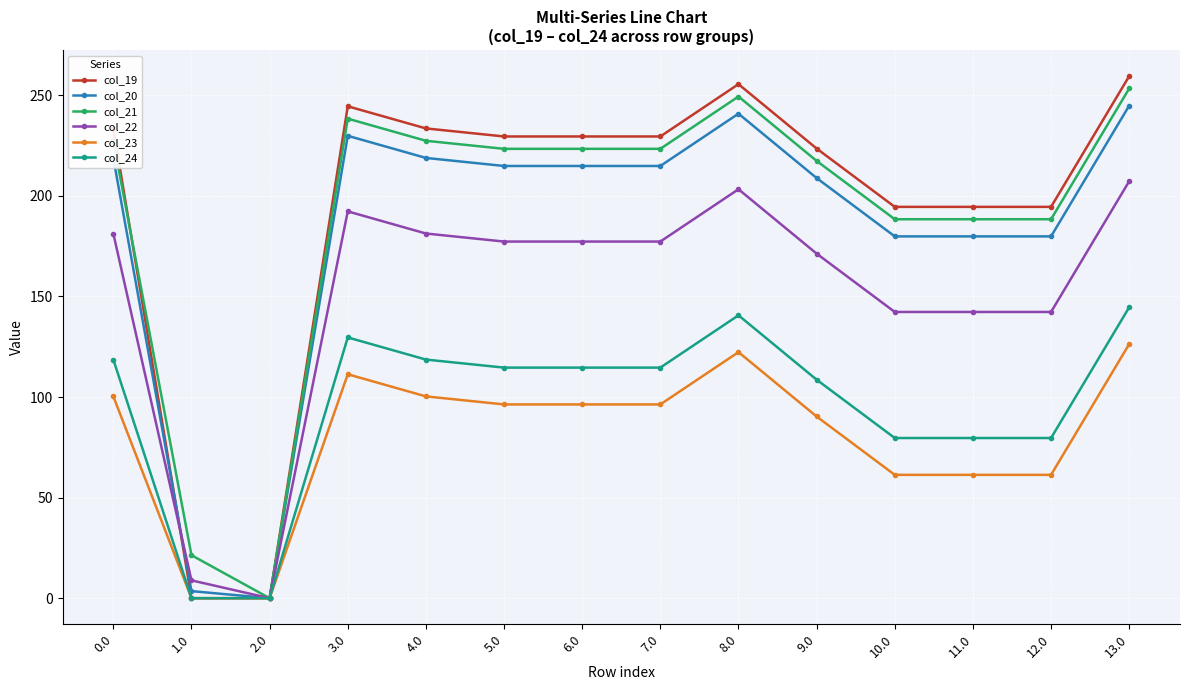

What is the greatest value displayed?

259.5